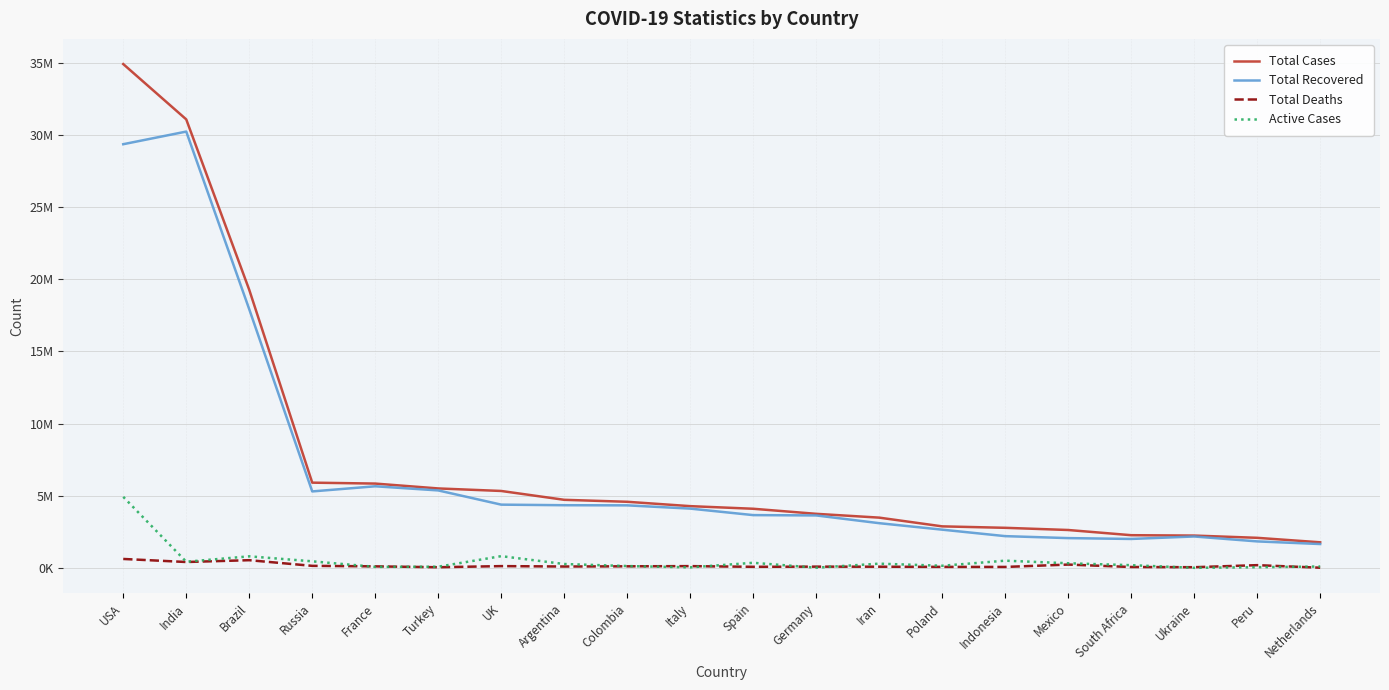

Is the value of Total Cases at Mexico greater than the value of Active Cases at Italy?

Yes